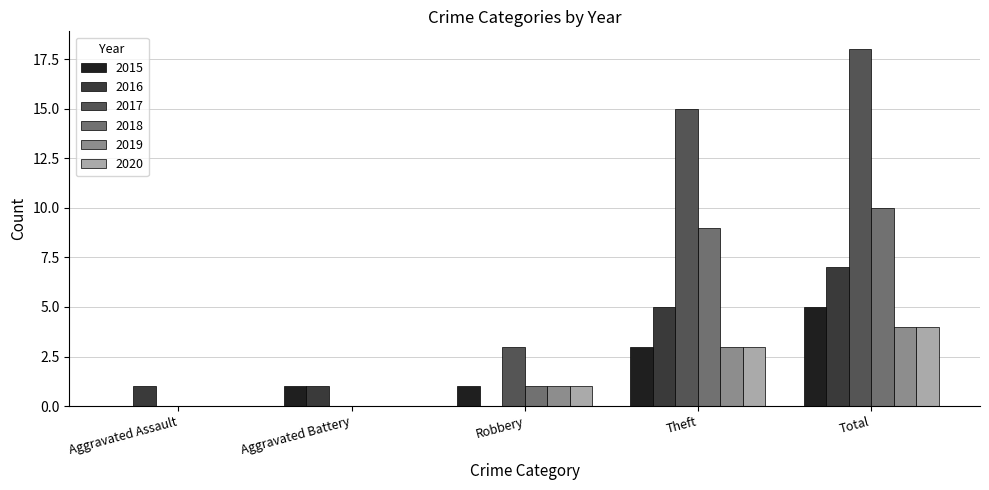

How many groups of bars are there?

5